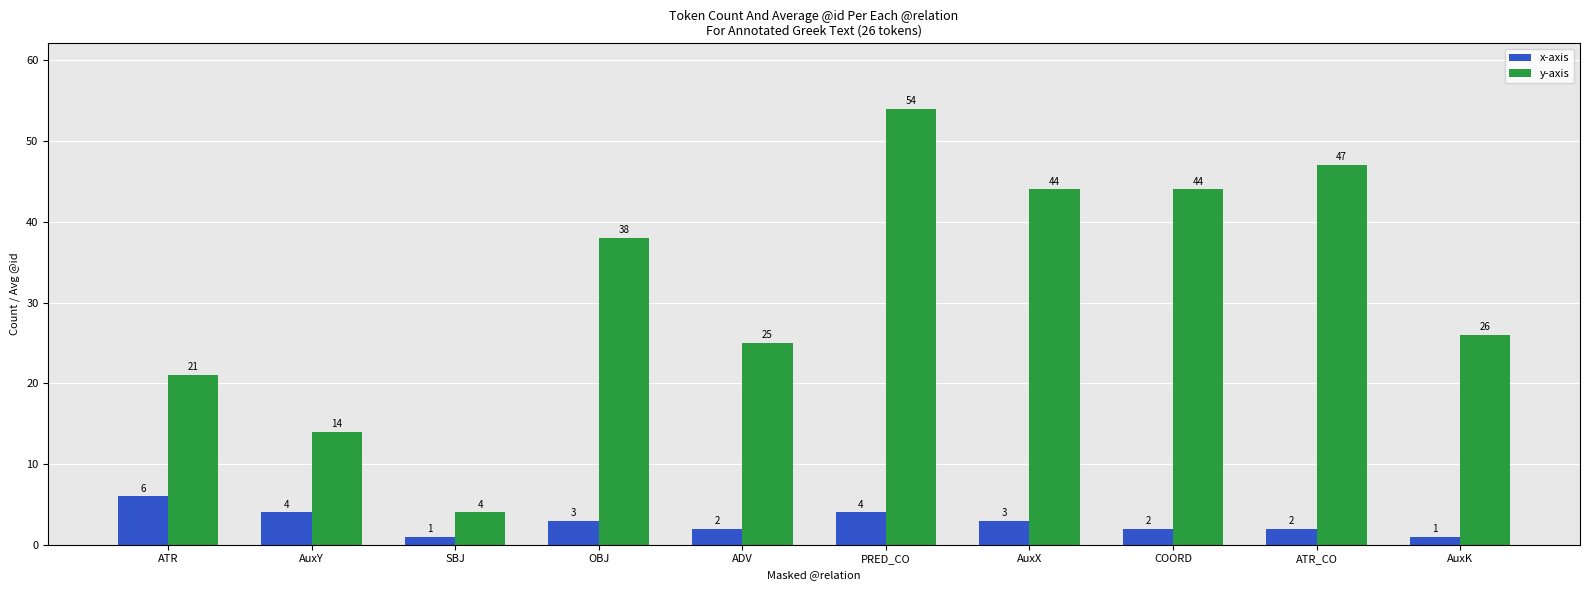

What is the sum of the y-axis values at SBJ and OBJ?

42